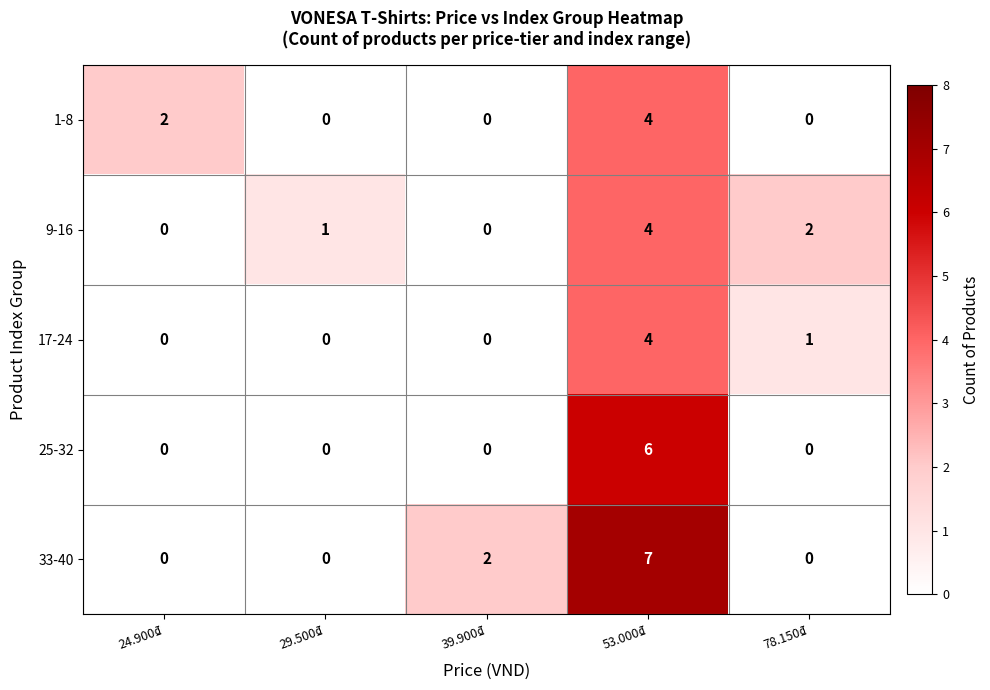

Between 29.500₫ and 39.900₫, which series saw the biggest shift?

33-40